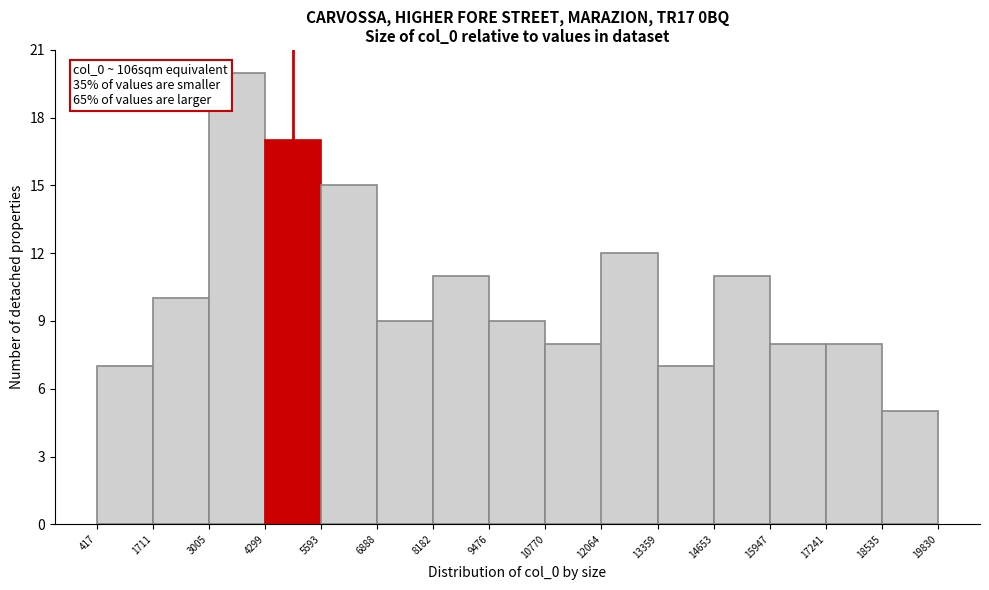

Which range on the x-axis has the tallest bar?

3005 to 4299